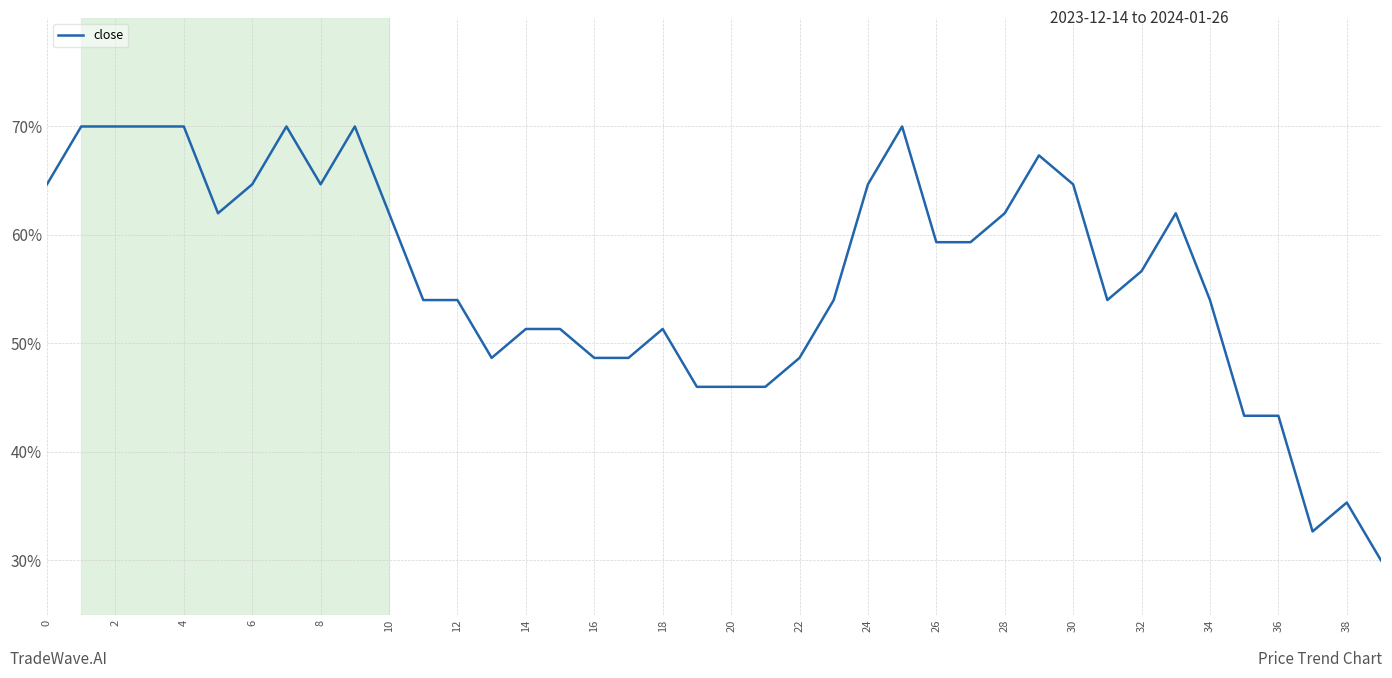

What is the greatest value displayed?

70.0